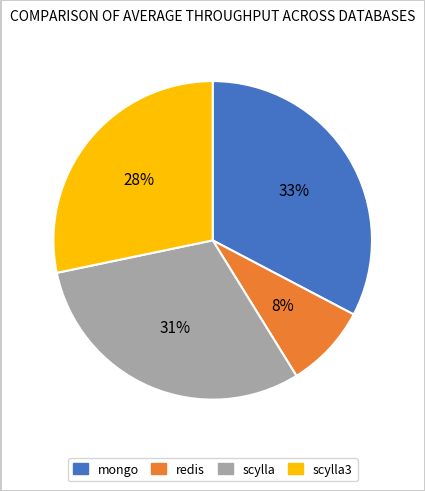

To the nearest percent, what is the average slice percentage?

25%